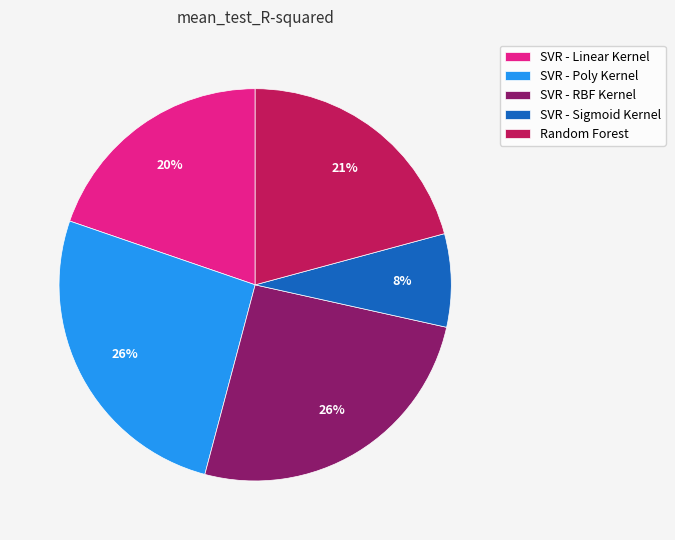

To the nearest percent, what is the difference between the SVR - Poly Kernel and Random Forest slice percentages?

5%